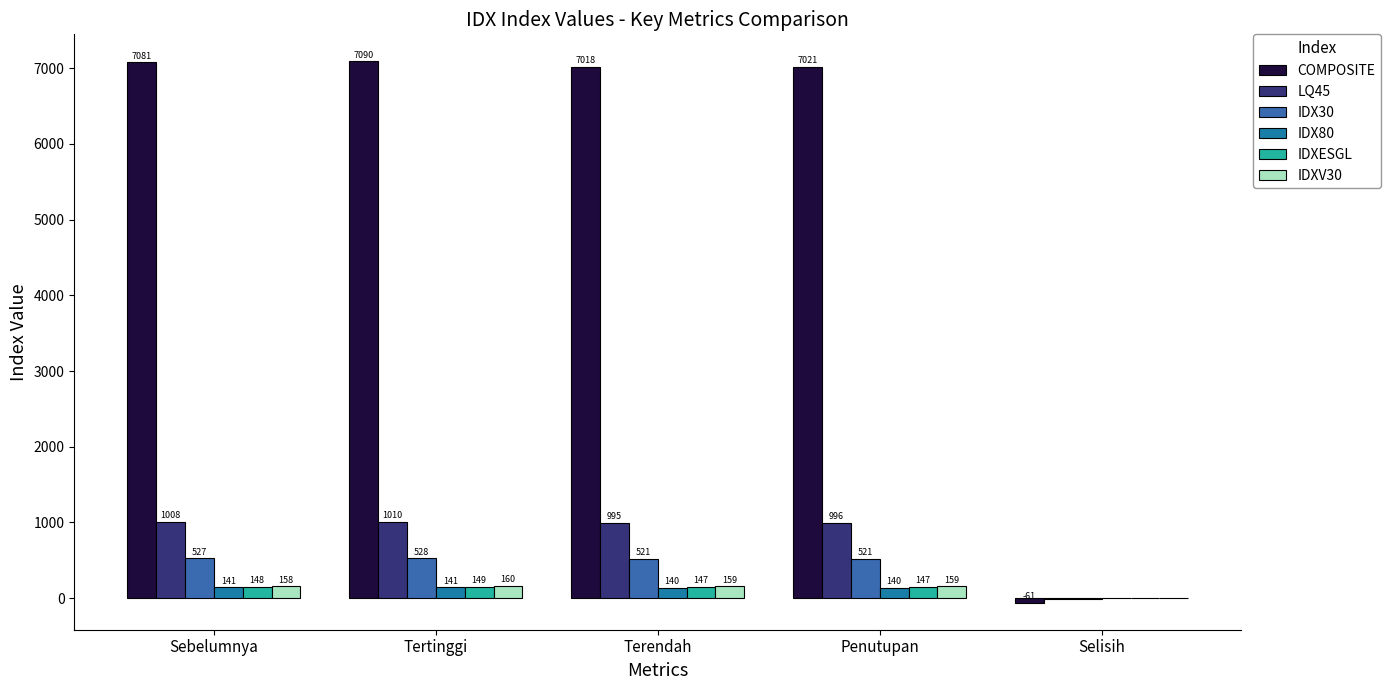

Where does the IDXESGL series first go above 146?

Sebelumnya